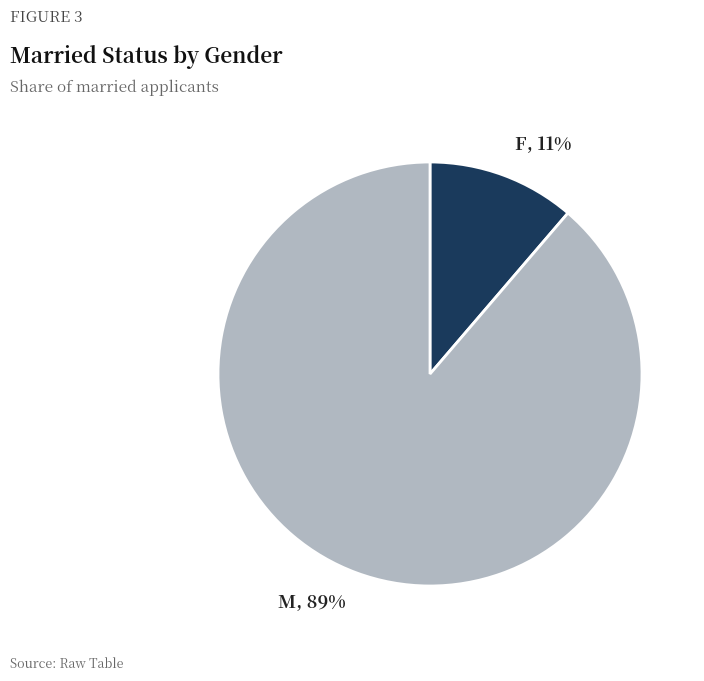

The F slice represents 11% of the pie. True or false?

True